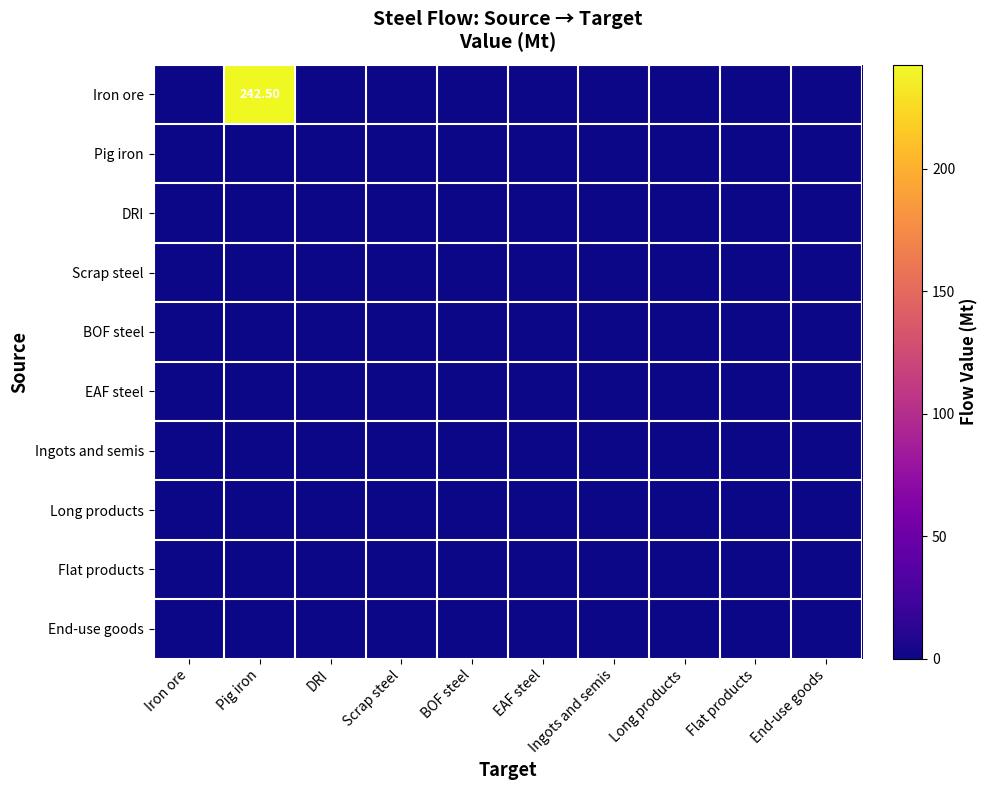

At which category is the sum across all series the highest?

Pig iron